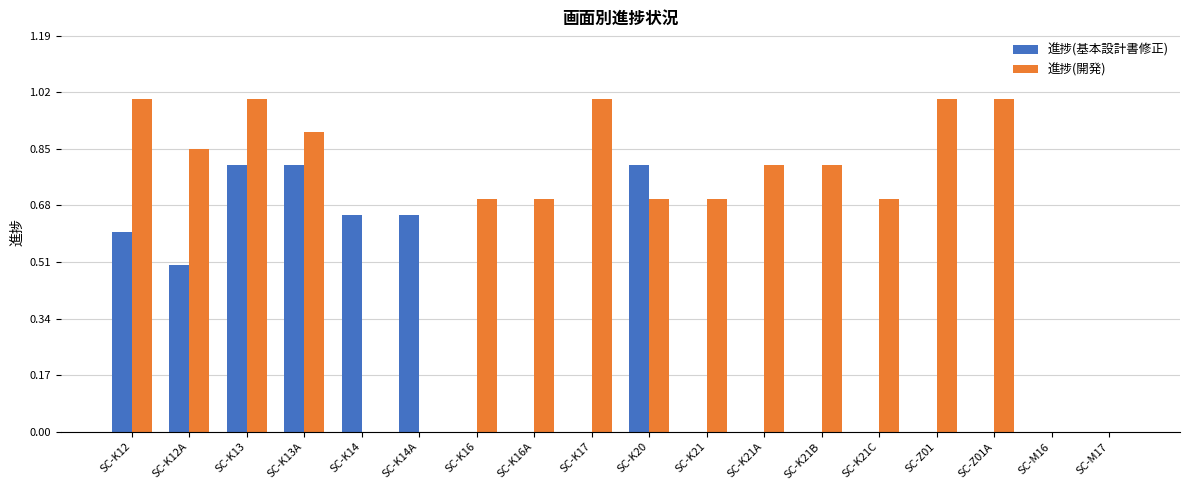

Which series has the largest total across all categories?

進捗(開発)